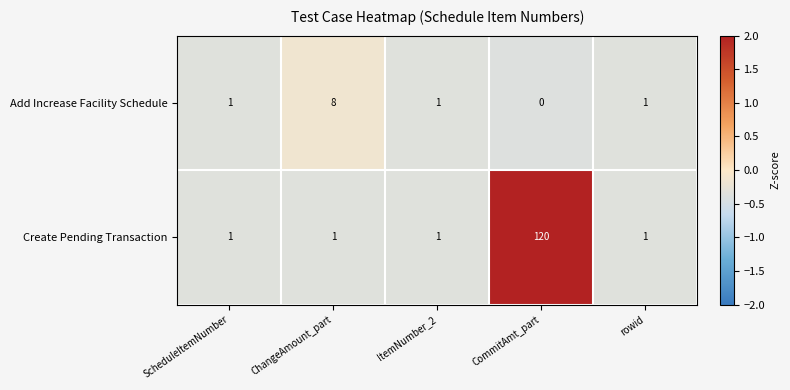

At CommitAmt_part, list the series in order from largest to smallest.

Create Pending Transaction, Add Increase Facility Schedule